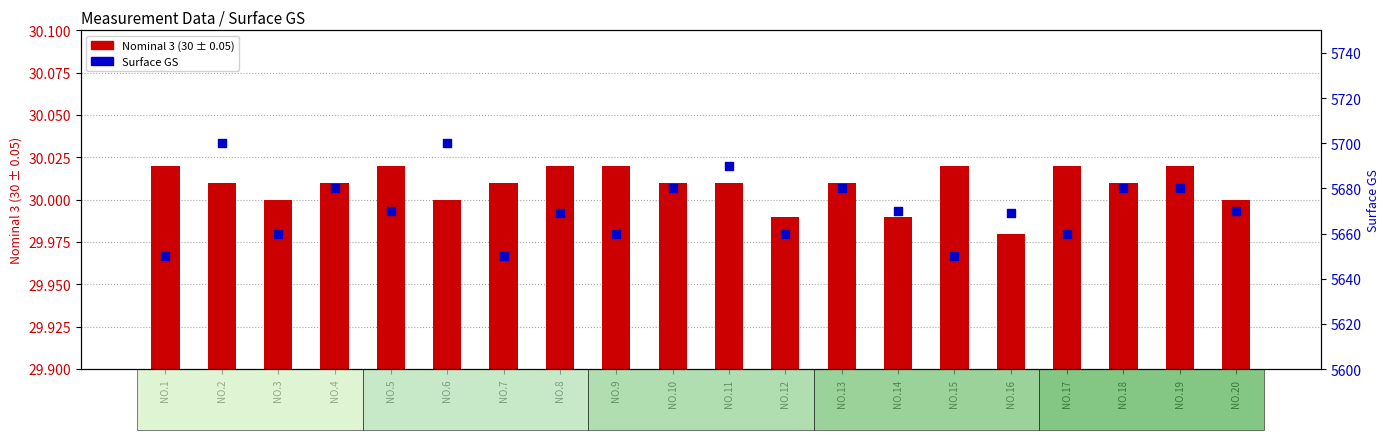

Is the value of Nominal 3 (30 ± 0.05) at NO.1 greater than the value of Surface GS at NO.7?

No